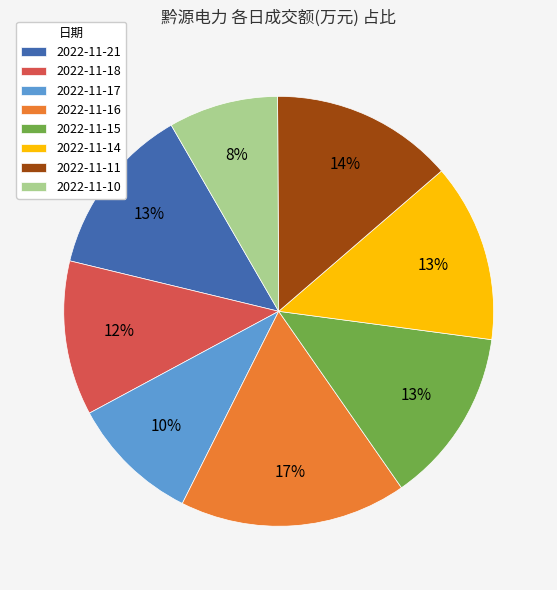

Which slice is the largest?

2022-11-16